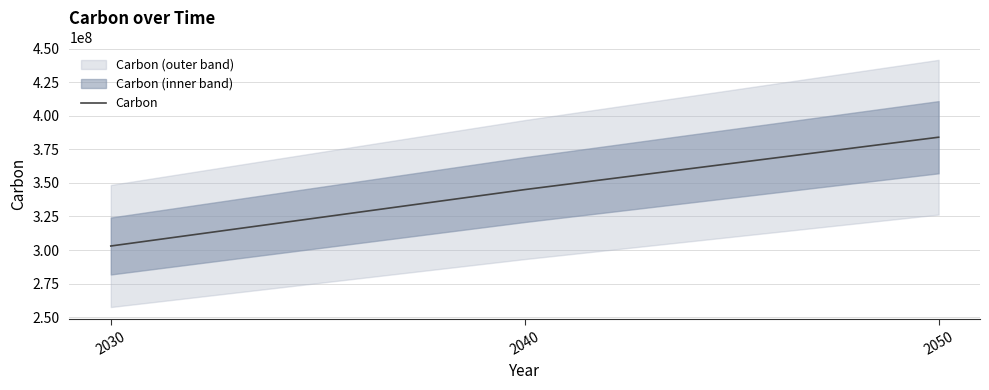

How many lines are shown in the chart?

1